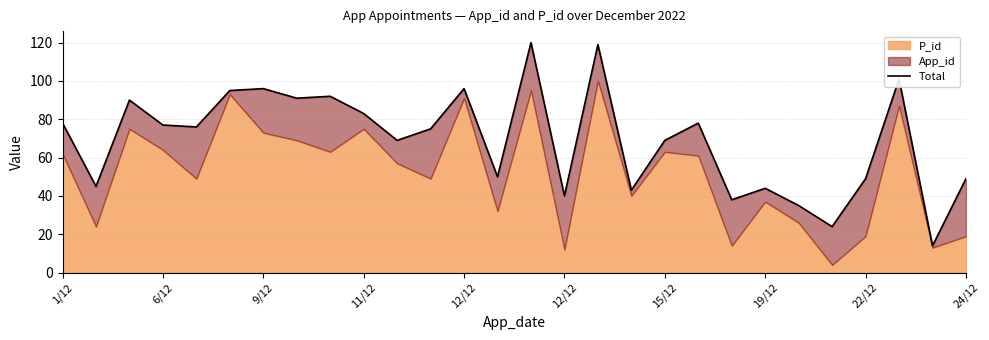

Count the number of categories in the chart.

28